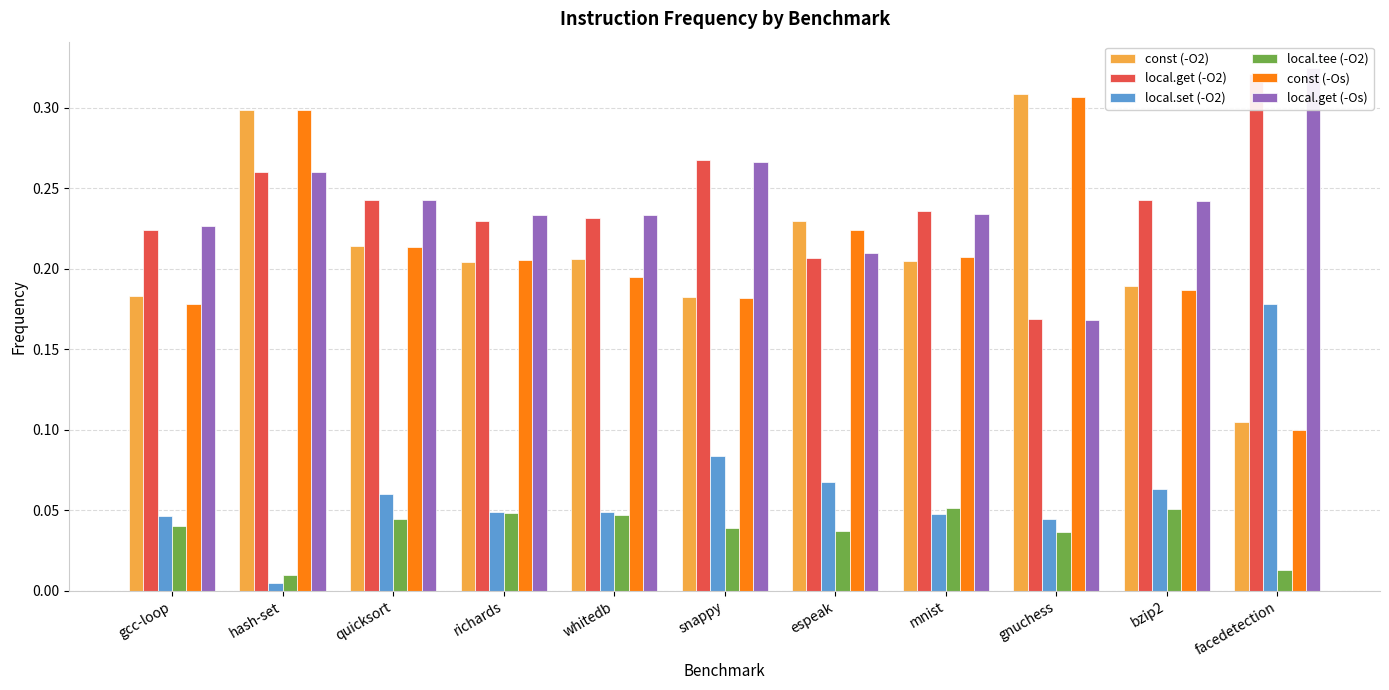

Between richards and bzip2, which series saw the biggest shift?

const (-Os)